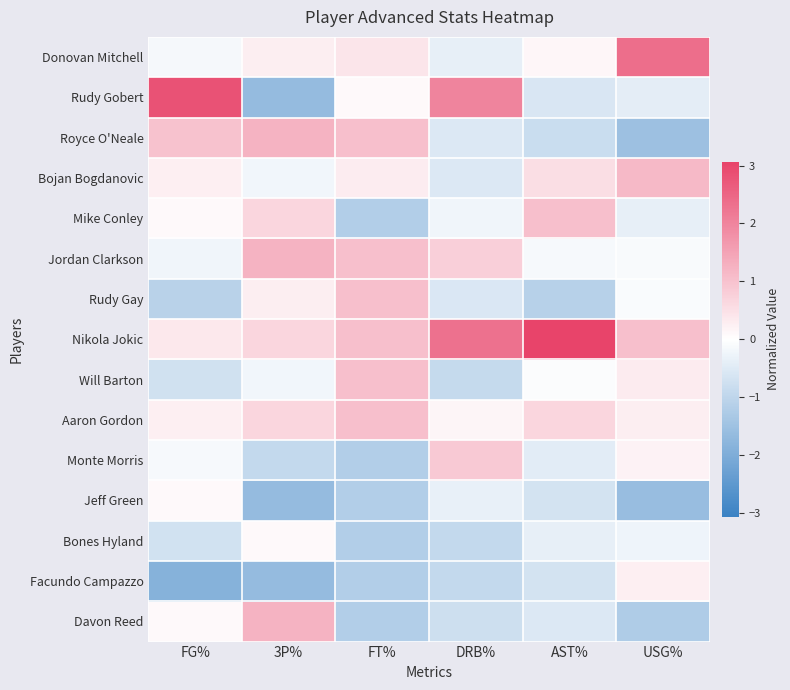

At which category does the chart reach its minimum across all series?

FG%